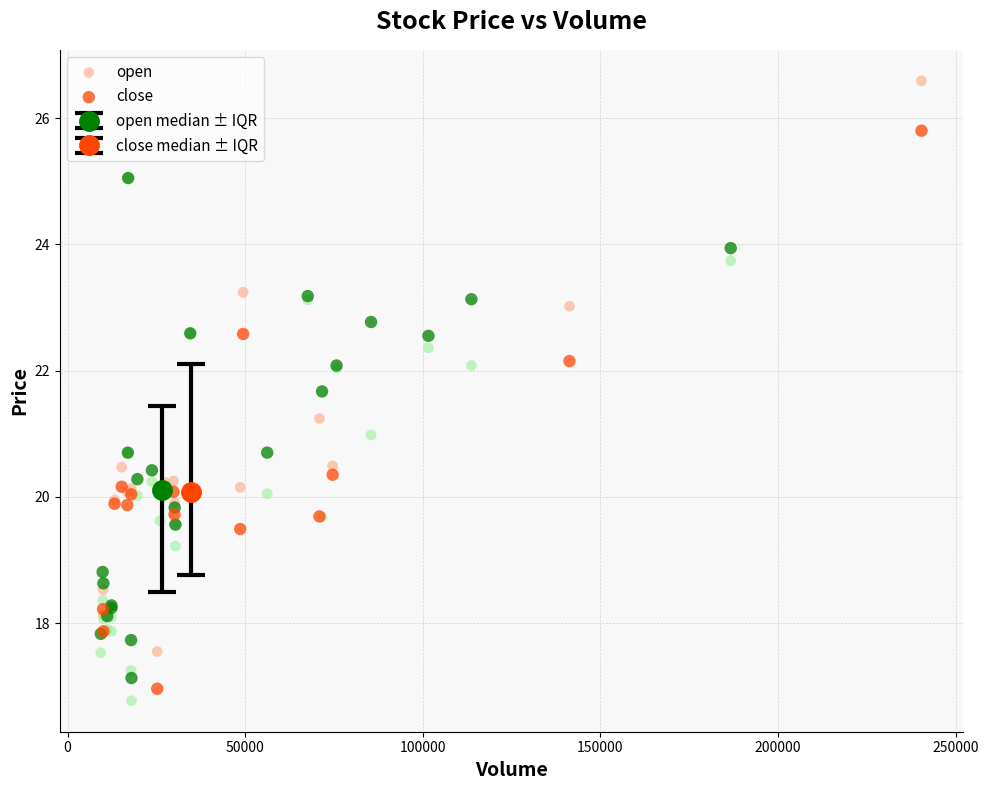

Which series has the largest Y range (max minus min)?

open